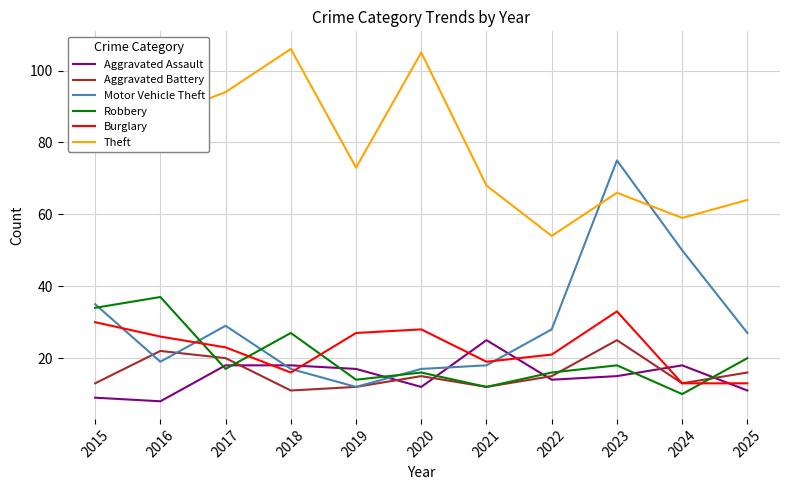

What is the minimum value shown in the chart?

8